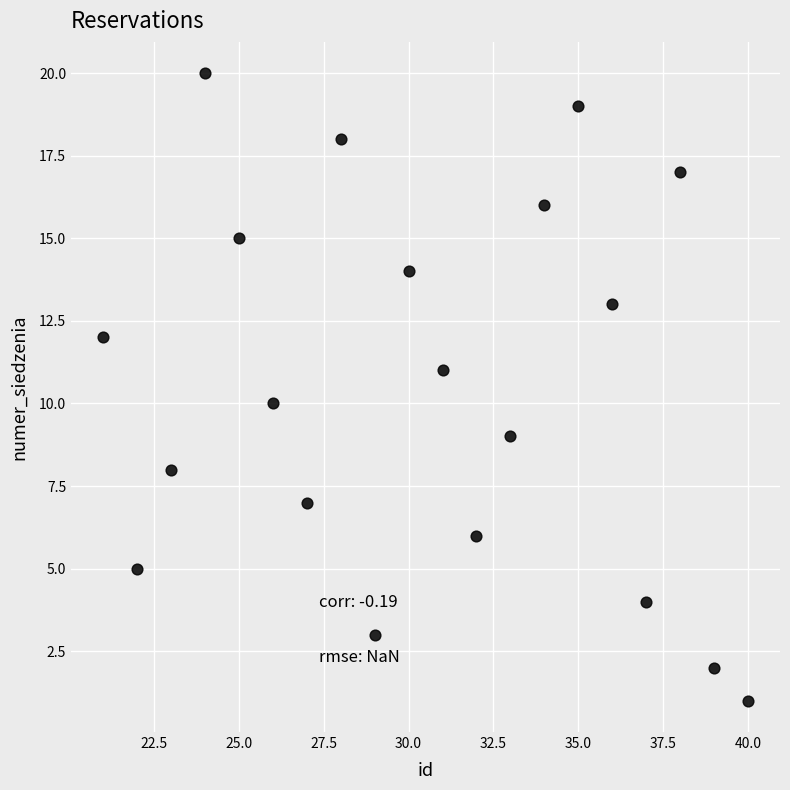

What is the range of Y values (max minus min)?

19